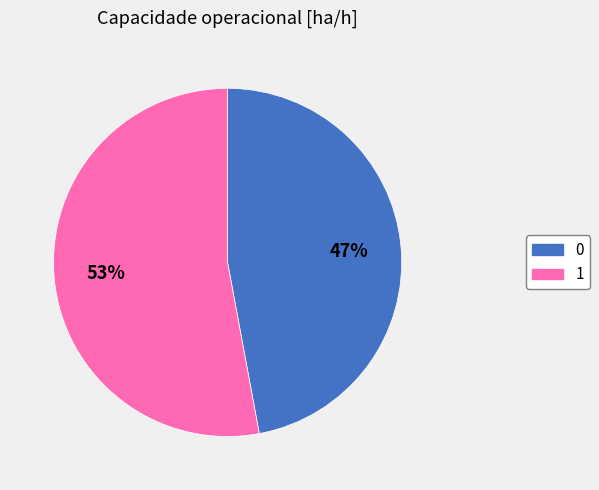

Does 0 represent more than half of the total?

No